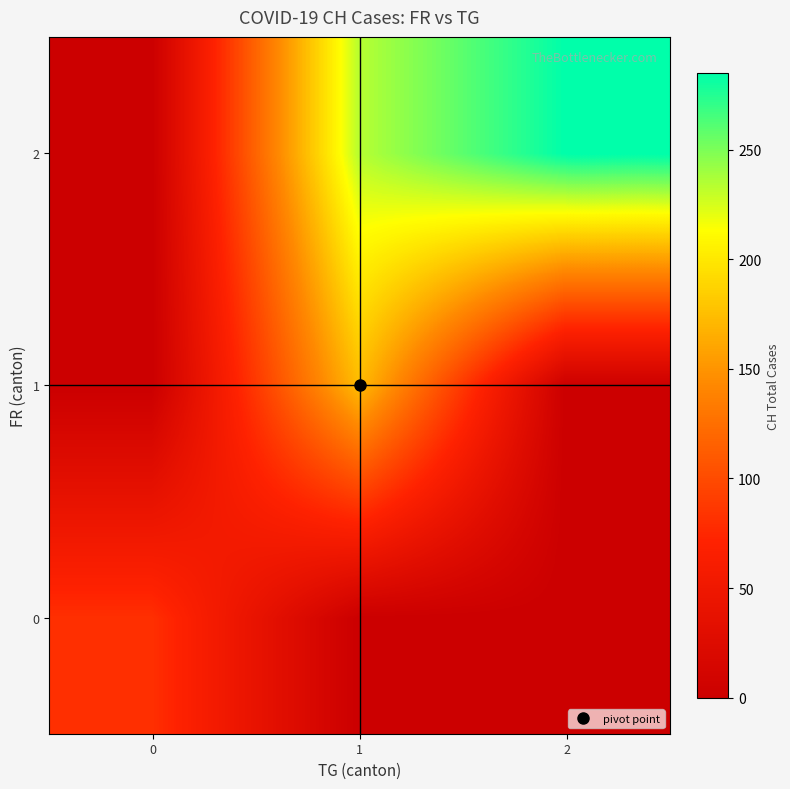

What is the maximum value shown in the chart?

285.0